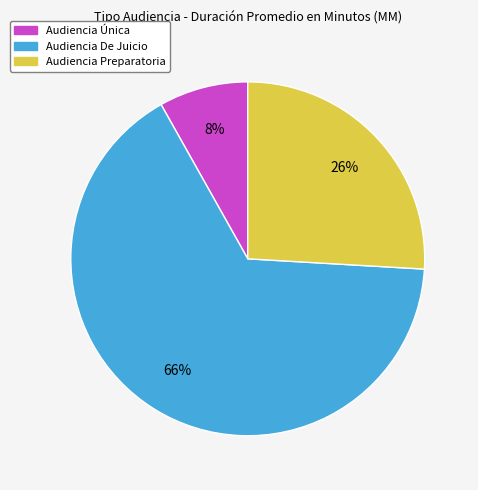

Does Audiencia Preparatoria account for over 50% of the chart?

No